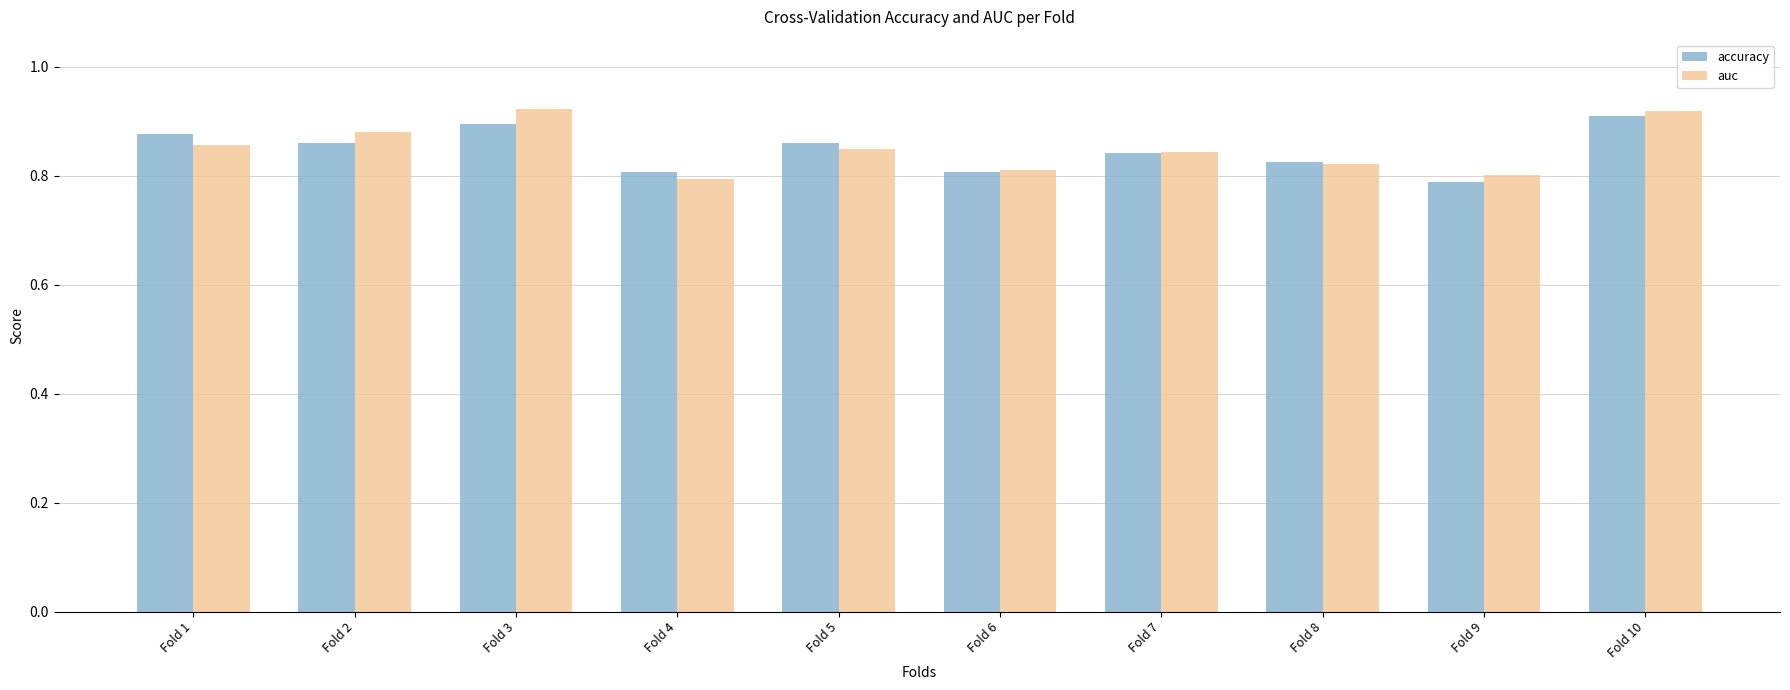

The value of accuracy at Fold 1 is 0.9. True or false?

True